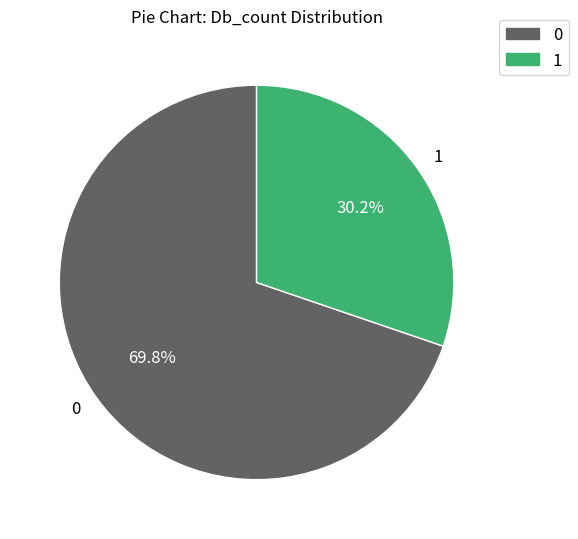

Which category has the smallest portion of the pie?

1